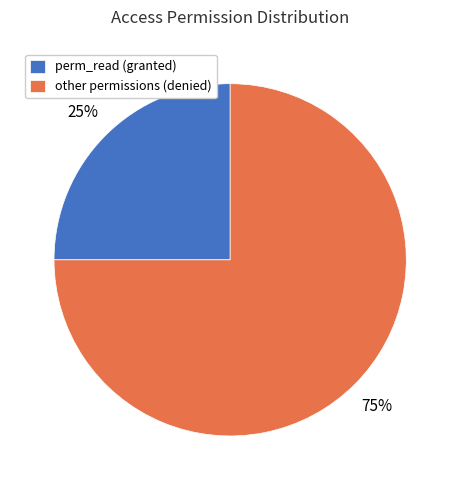

What is the largest slice in the pie chart?

other permissions (denied)